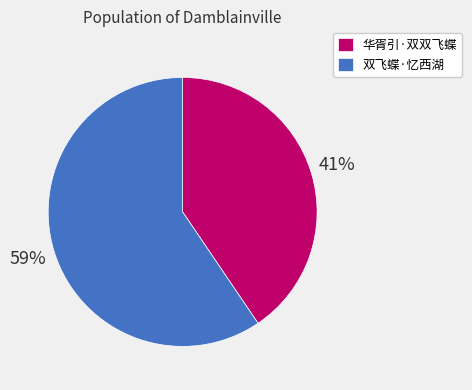

Count the number of slices in the pie.

2